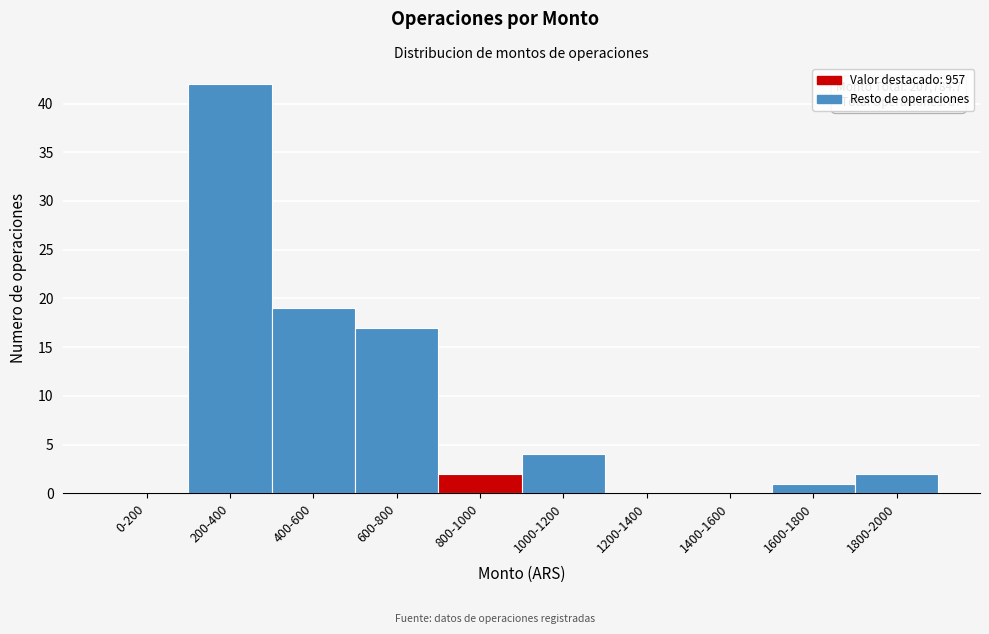

Reading right to left, list all the values displayed in this chart.

1800-2000=2	1600-1800=1	1400-1600=0	1200-1400=0	1000-1200=4	800-1000=2	600-800=17	400-600=19	200-400=42	0-200=0